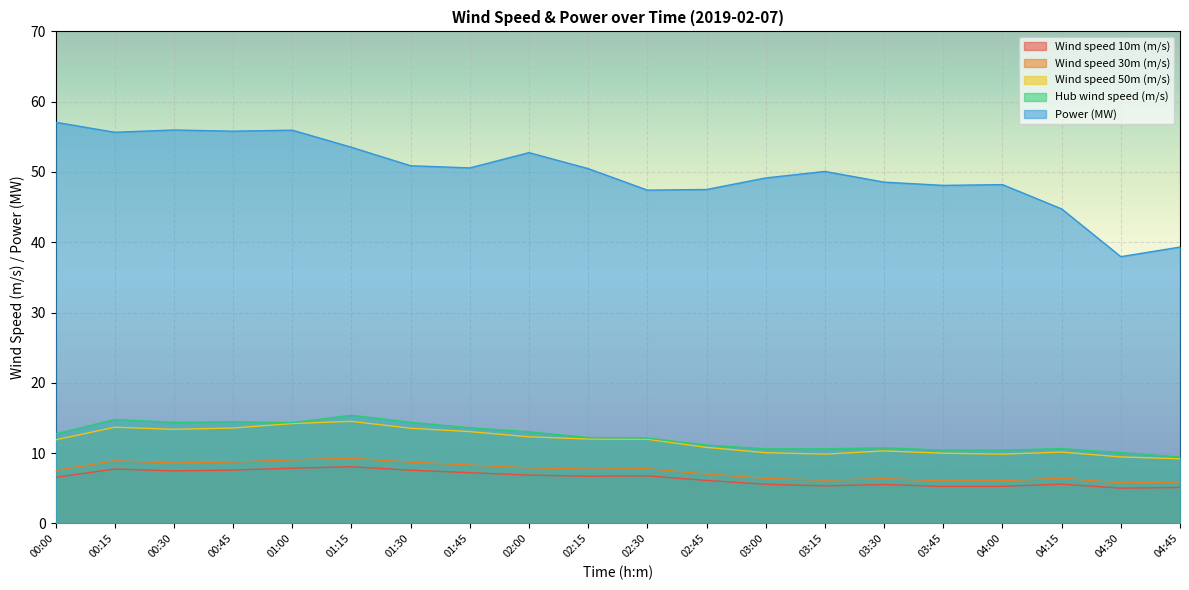

Reading left to right, list all the values displayed in this chart.

Wind speed 10m (m/s): 6.5	7.7	7.5	7.6	7.9	8.1	7.6	7.2	6.9	6.7	6.8	6.1	5.6	5.3	5.5	5.3	5.3	5.6	5.0	5.1
Wind speed 30m (m/s): 7.5	8.9	8.6	8.7	9.0	9.3	8.7	8.3	7.9	7.7	7.8	7.0	6.4	6.1	6.4	6.1	6.1	6.4	5.8	5.9
Wind speed 50m (m/s): 11.9	13.7	13.4	13.6	14.2	14.5	13.5	13.1	12.3	12.0	12.0	10.8	10.1	9.9	10.3	10.0	9.9	10.1	9.5	9.2
Hub wind speed (m/s): 12.7	14.8	14.4	14.5	14.3	15.4	14.4	13.6	13.0	12.2	12.1	11.2	10.6	10.6	10.8	10.4	10.4	10.6	10.1	9.4
Power (MW): 57.1	55.6	56.0	55.8	55.9	53.5	50.9	50.6	52.8	50.5	47.4	47.5	49.2	50.1	48.6	48.1	48.2	44.7	37.9	39.3